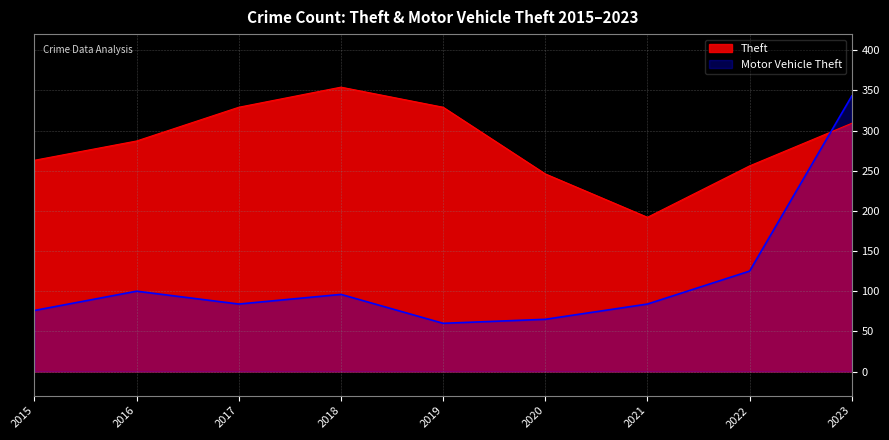

Which series has the largest range (max minus min)?

Motor Vehicle Theft